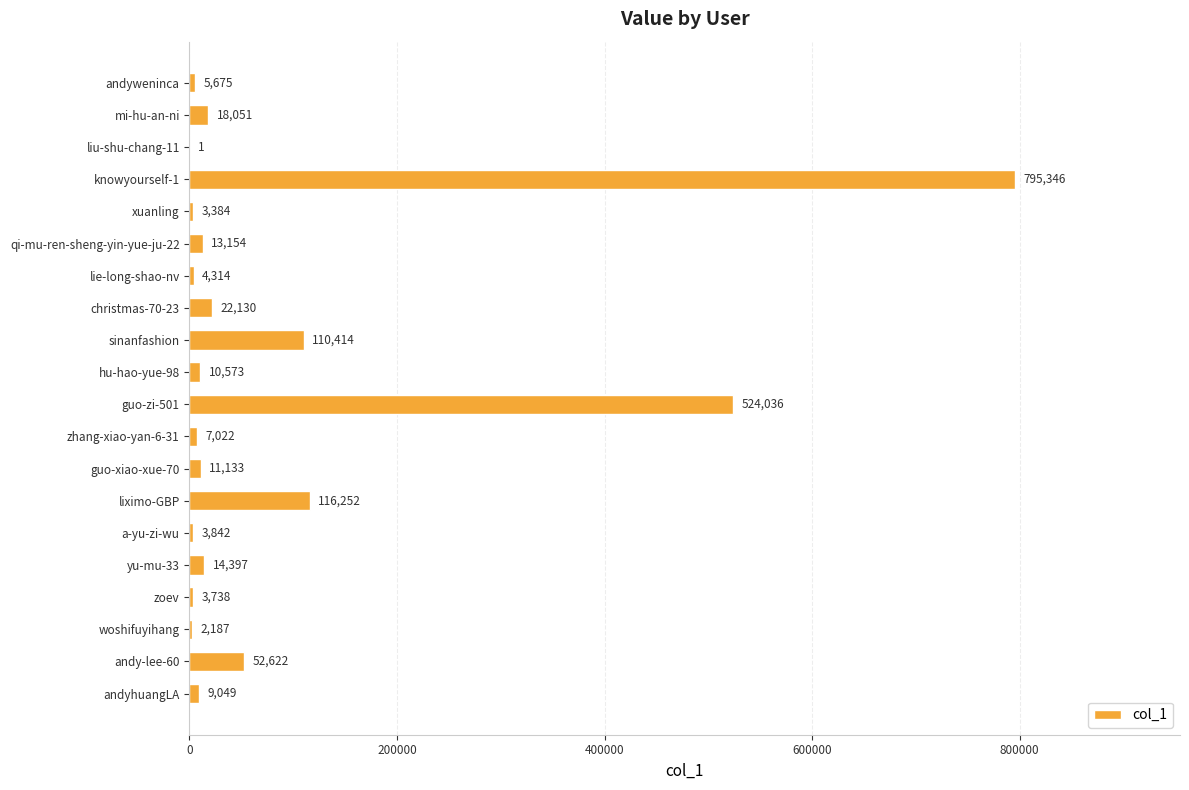

At which label is the value closest to 397673?

guo-zi-501